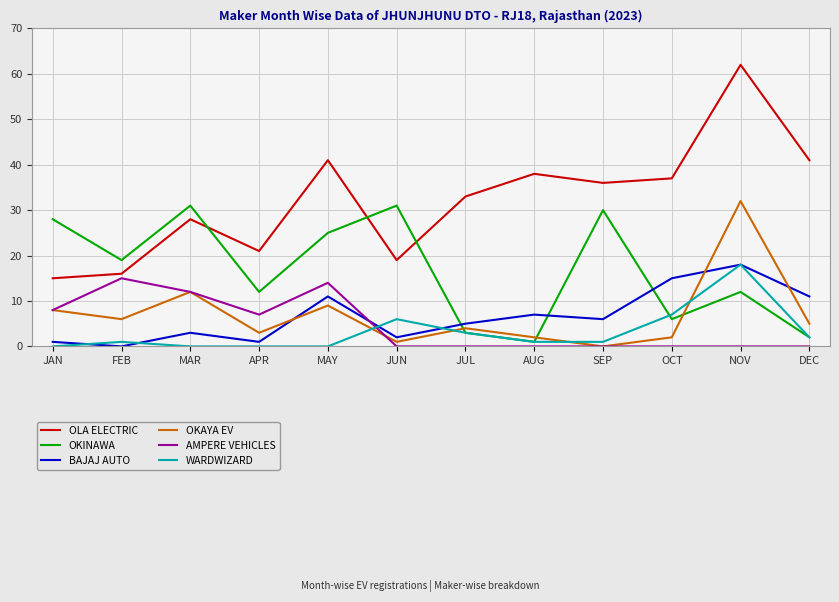

After their last crossing, which series has the higher values: BAJAJ AUTO or OKINAWA?

BAJAJ AUTO